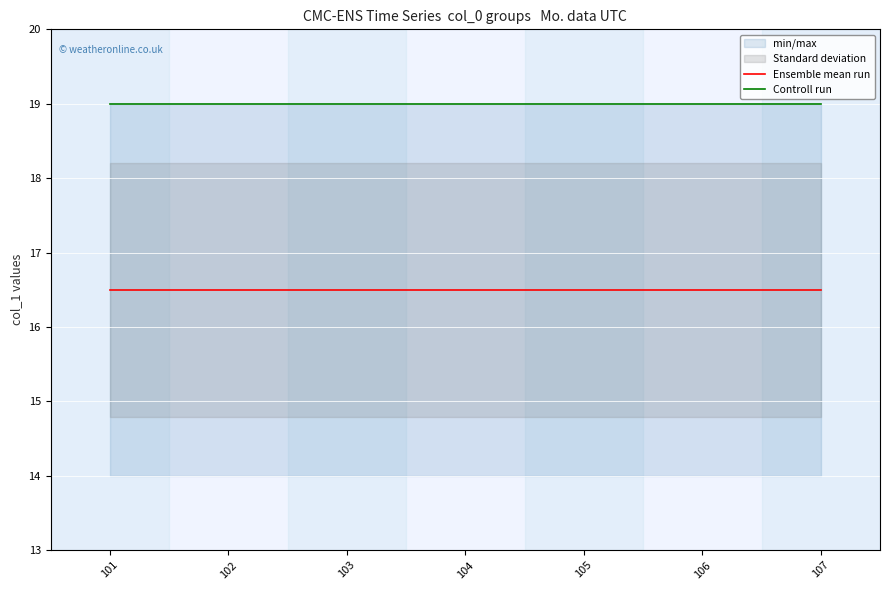

Which series changed the most between 101 and 104?

Ensemble mean run